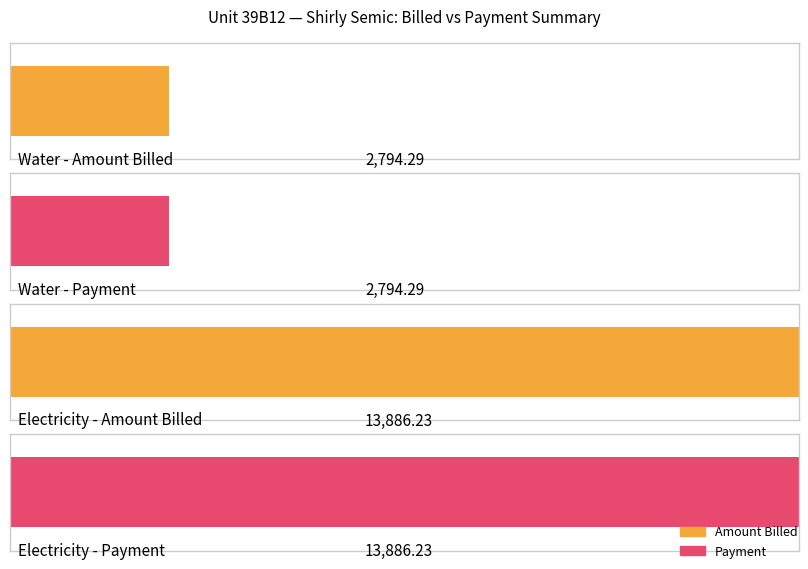

Is it true that Amount Billed equals -394.0 at MAR 2020?

False